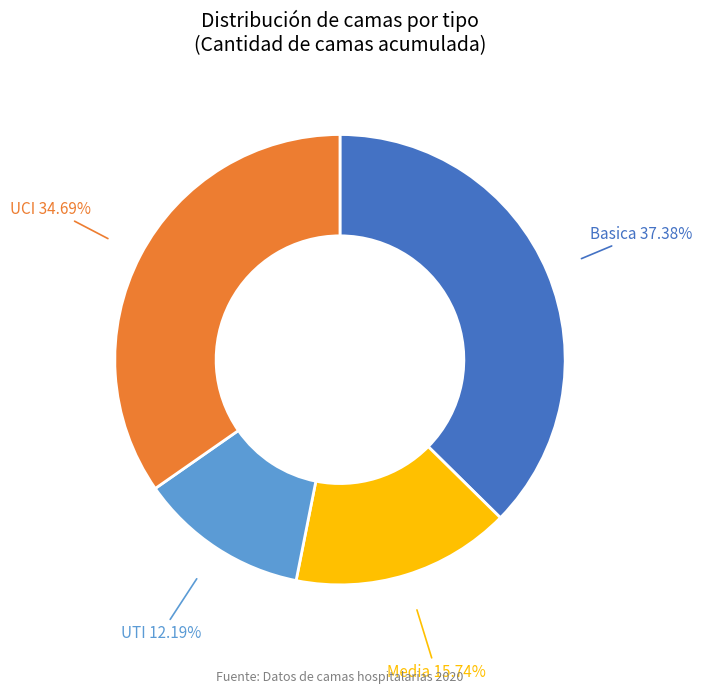

Is there any slice that represents more than half of the pie?

No